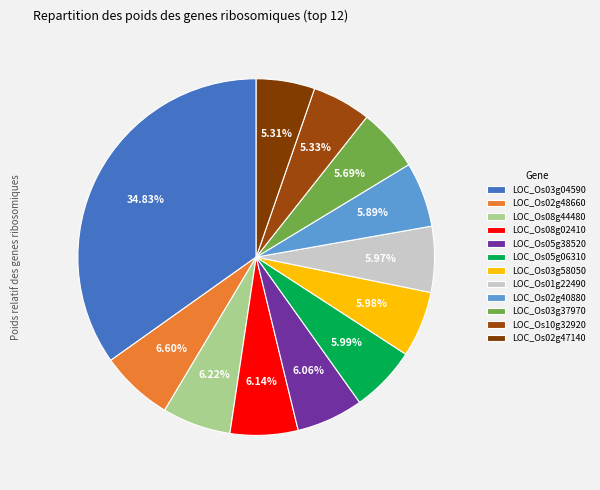

To the nearest percent, what is the combined percentage of LOC_Os05g06310 and LOC_Os10g32920?

11%